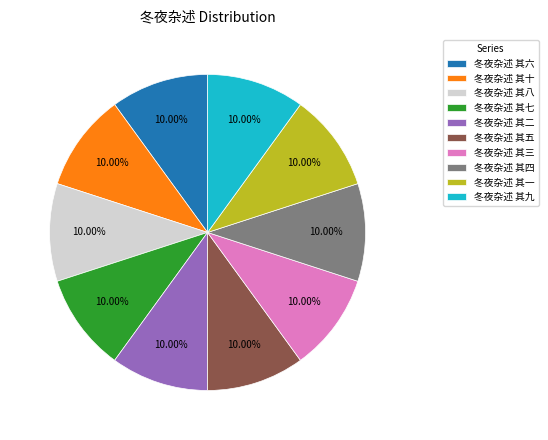

How many segments does this pie chart have?

10